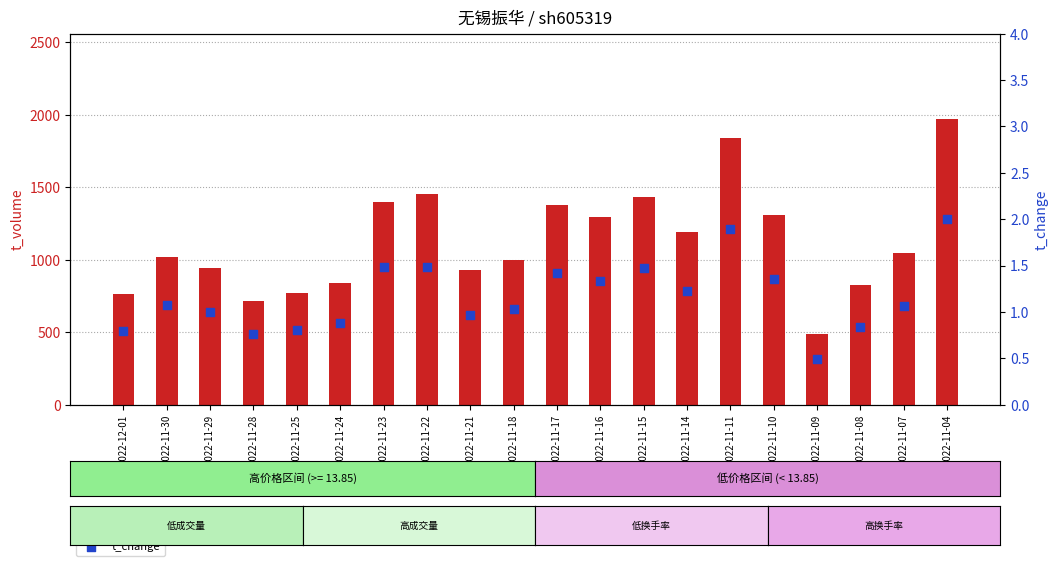

At which category is the sum across all series the highest?

2022-11-04